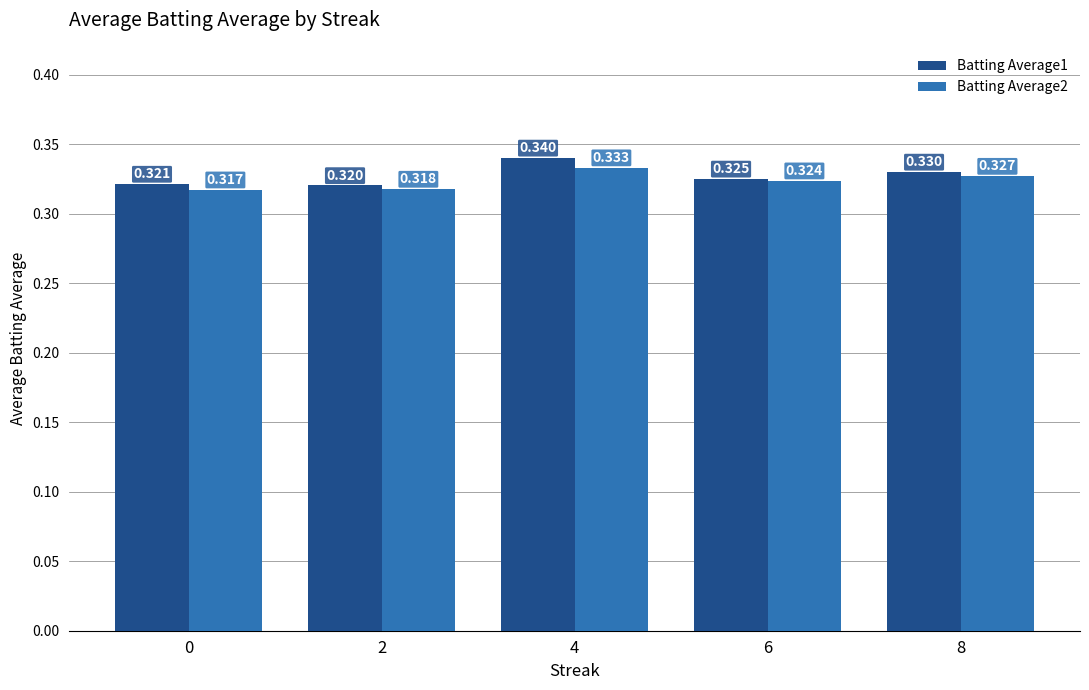

Is the value of Batting Average2 at 0 greater than the value of Batting Average1 at 8?

No